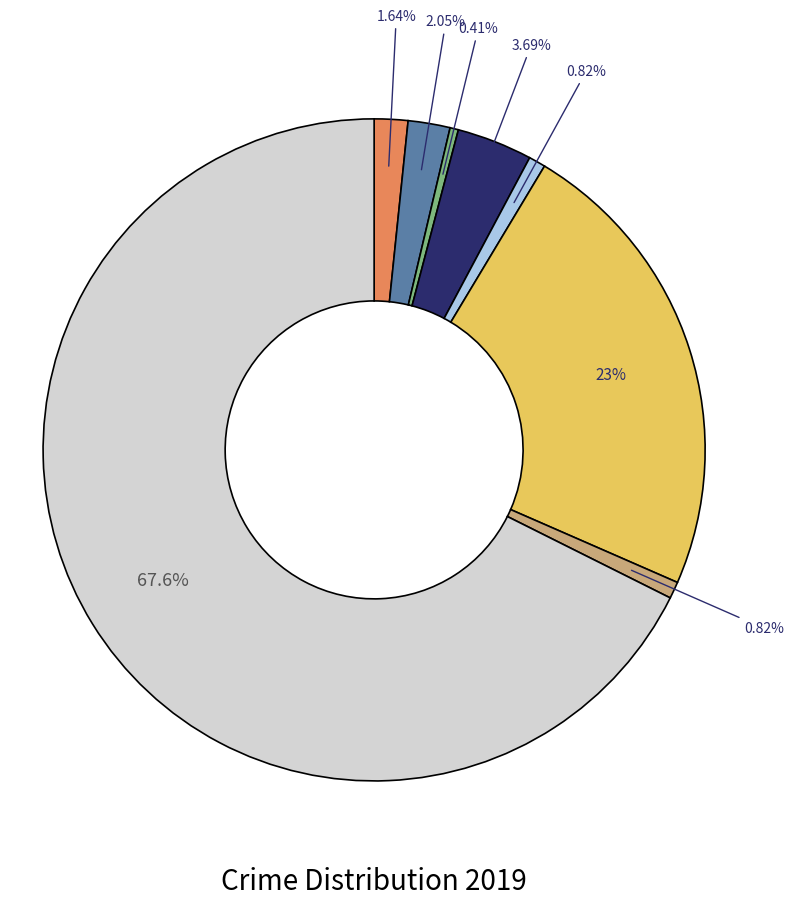

Is there any slice that represents more than half of the pie?

Yes